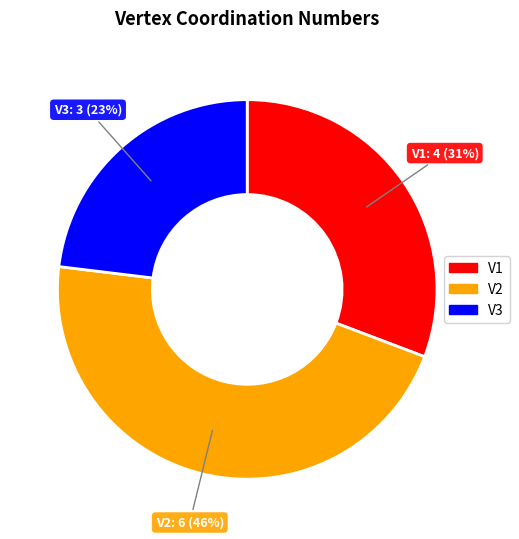

To the nearest percent, what portion does V3 represent?

23%